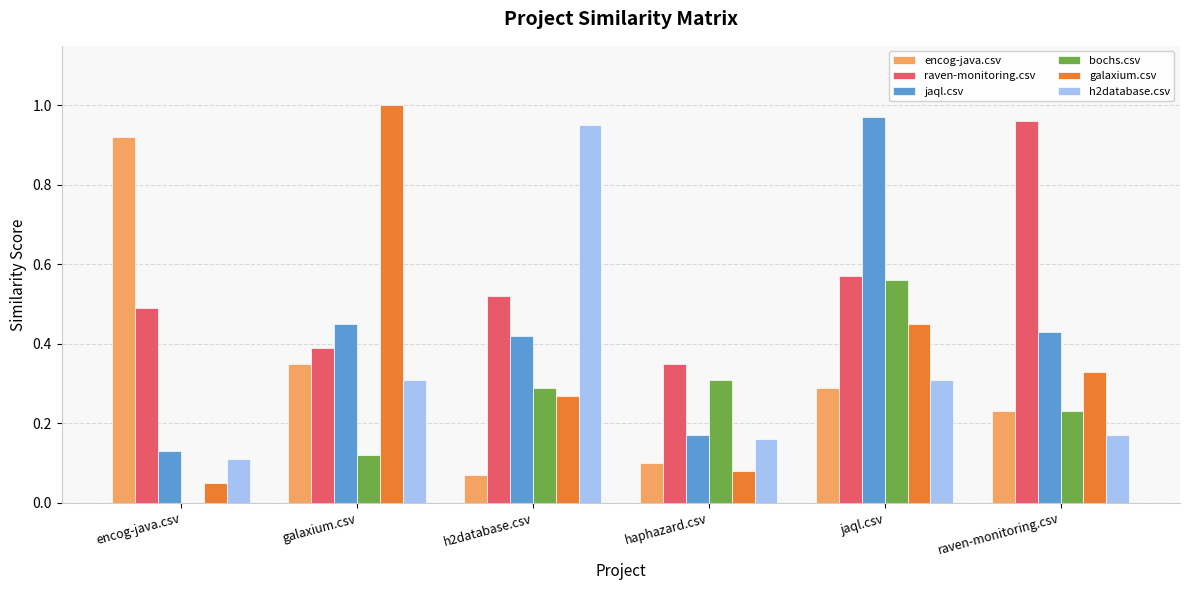

Which series changed the most between haphazard.csv and jaql.csv?

jaql.csv